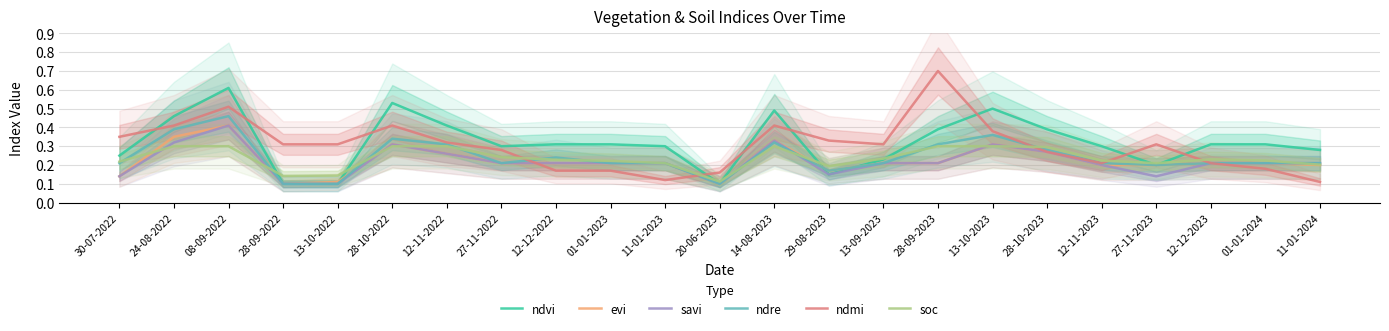

What is the value of the soc point at the 23rd from the left?

0.2